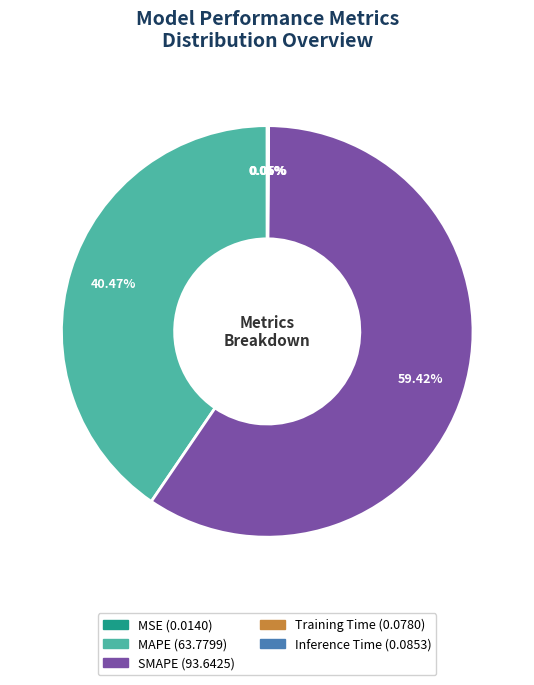

Which category has the biggest portion of the pie?

SMAPE